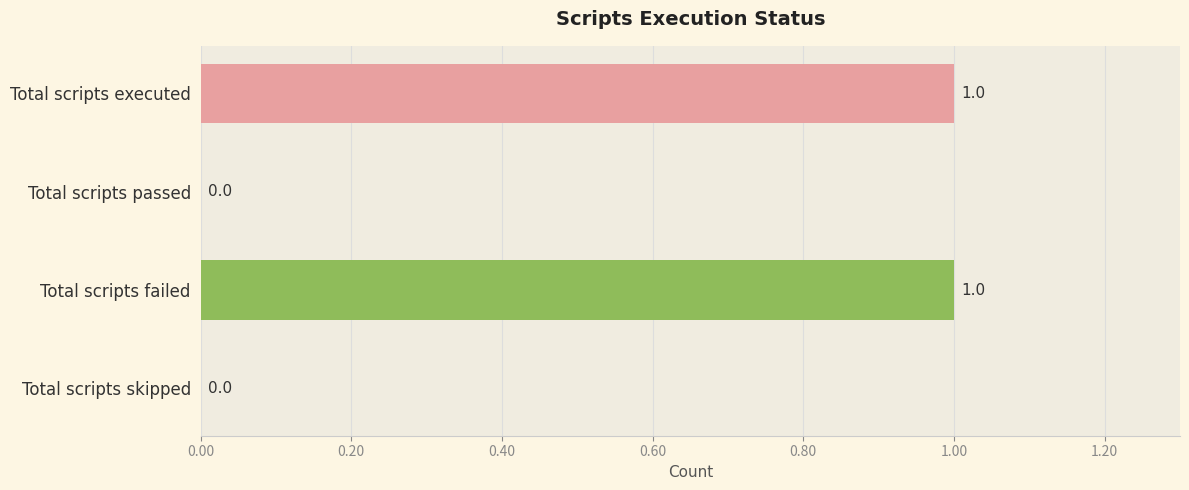

Which has a higher value, Total scripts failed or Total scripts passed?

Total scripts failed